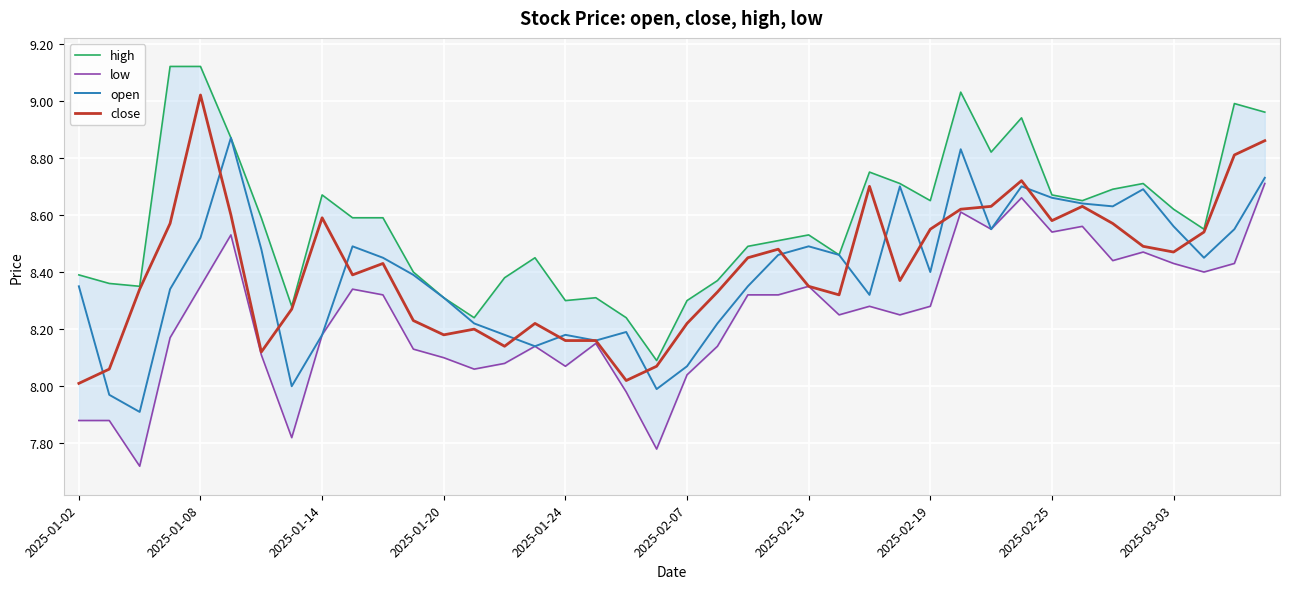

What is the total value across all series at 14?

32.8